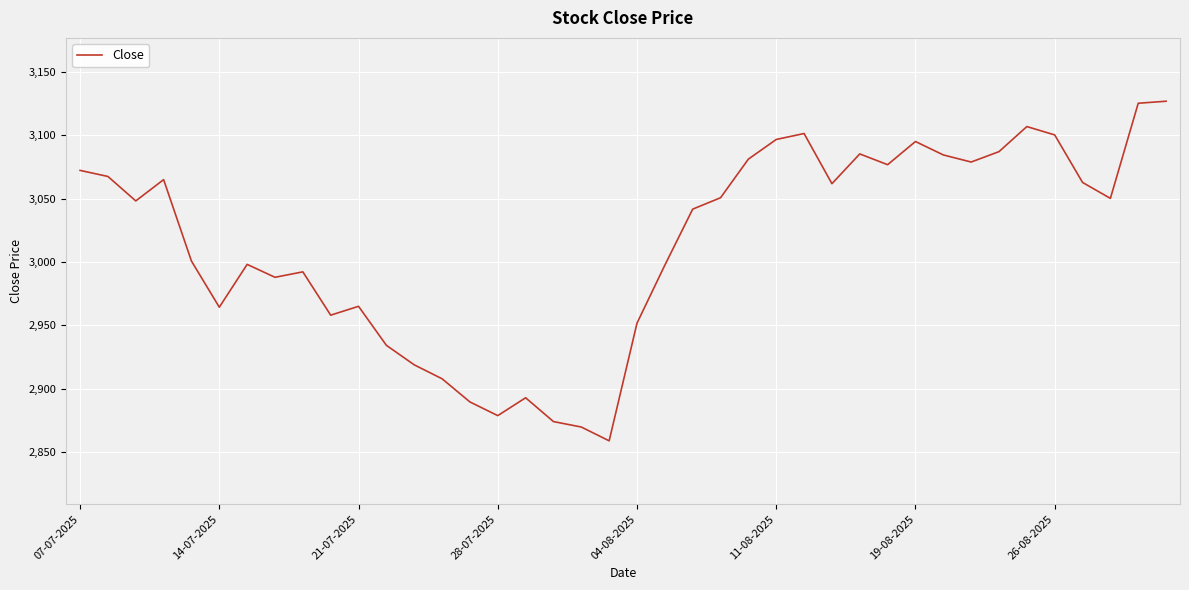

What is the difference between the maximum and minimum values?

268.1